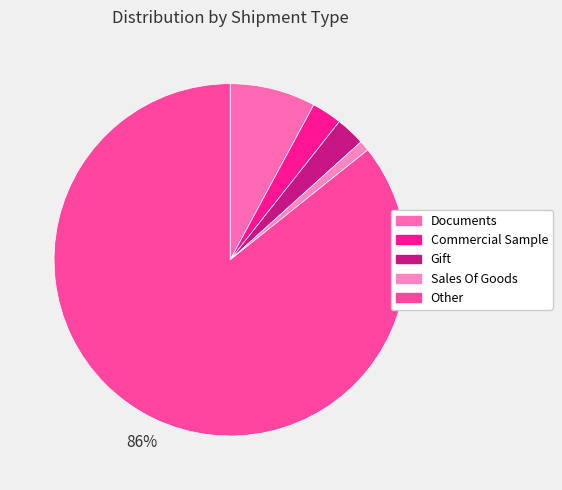

Between Documents and Commercial Sample, which is larger?

Documents